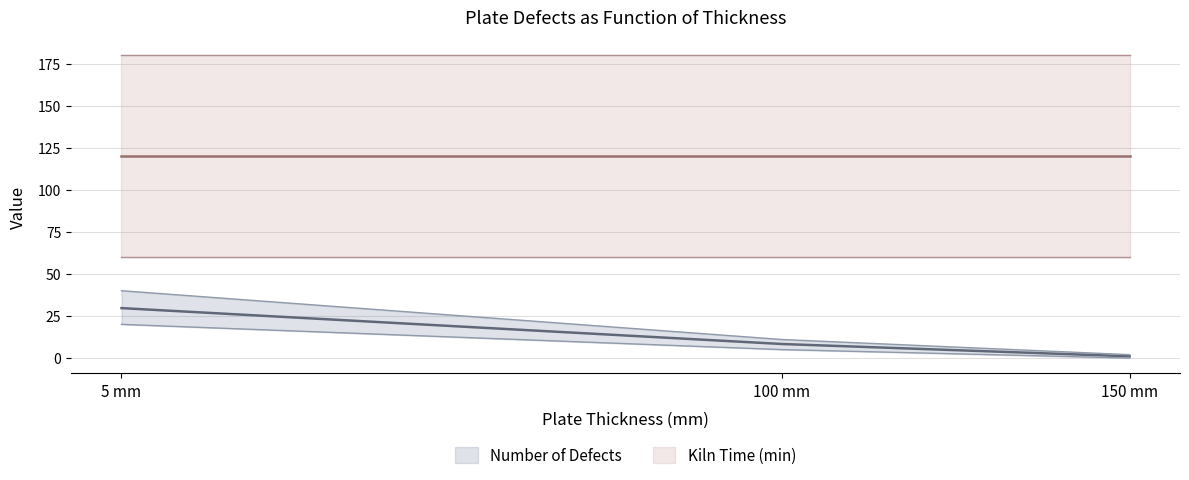

Between 5 and 150, which series saw the biggest shift?

Number of Defects